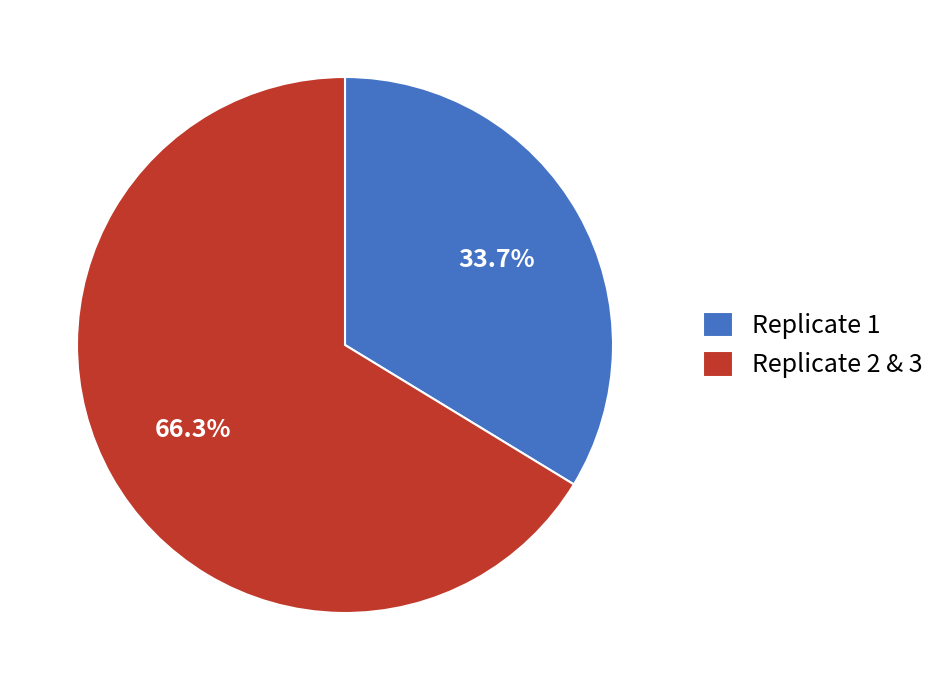

How many segments does this pie chart have?

2